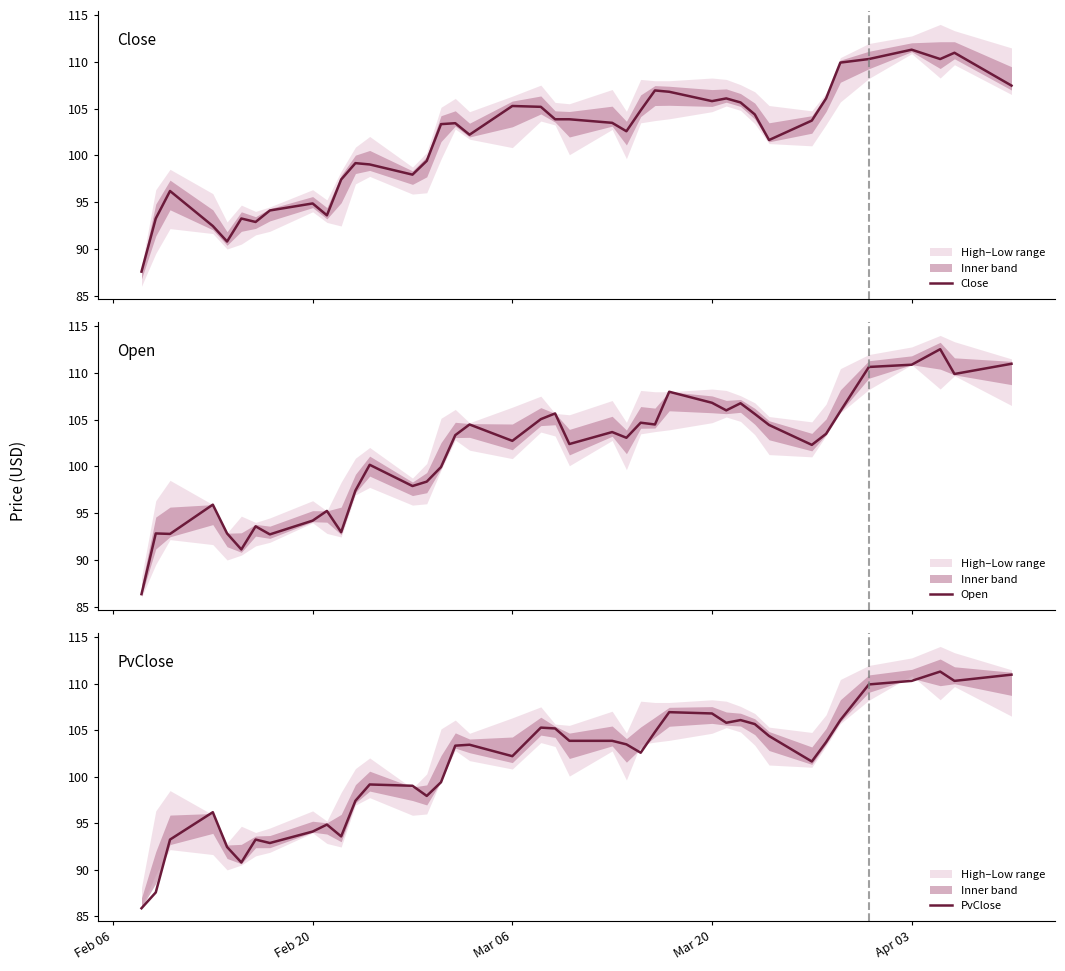

What is the maximum value for Close?

111.3